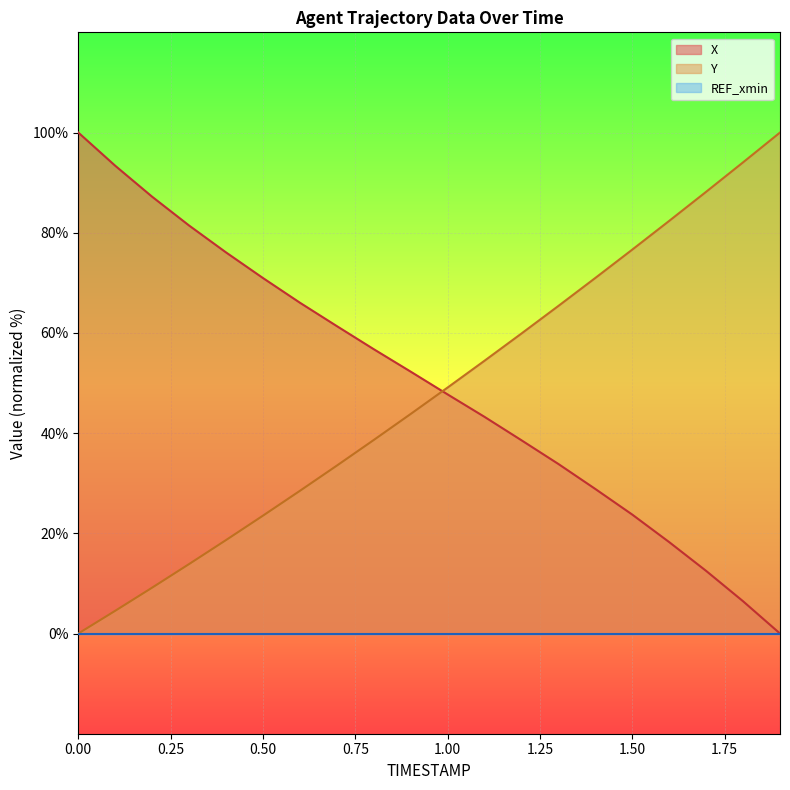

Rank the categories by Y value from lowest to highest.

0.0, 0.1, 0.2, 0.3, 0.4, 0.5, 0.6, 0.7, 0.8, 0.9, 1.0, 1.1, 1.2, 1.3, 1.4, 1.5, 1.6, 1.7, 1.8, 1.9